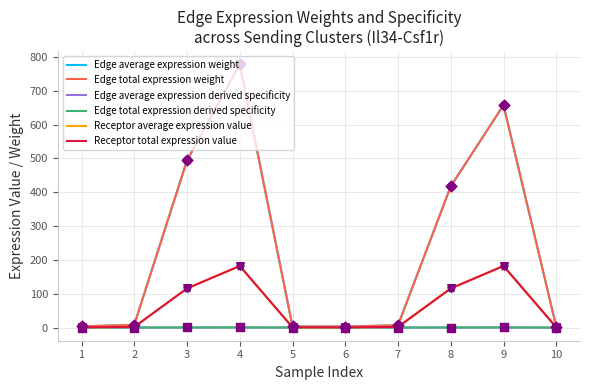

Which series has the largest total across all categories?

Edge average expression weight